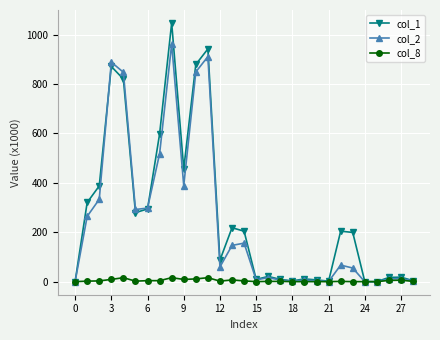

What is the maximum value for col_2?

961.6